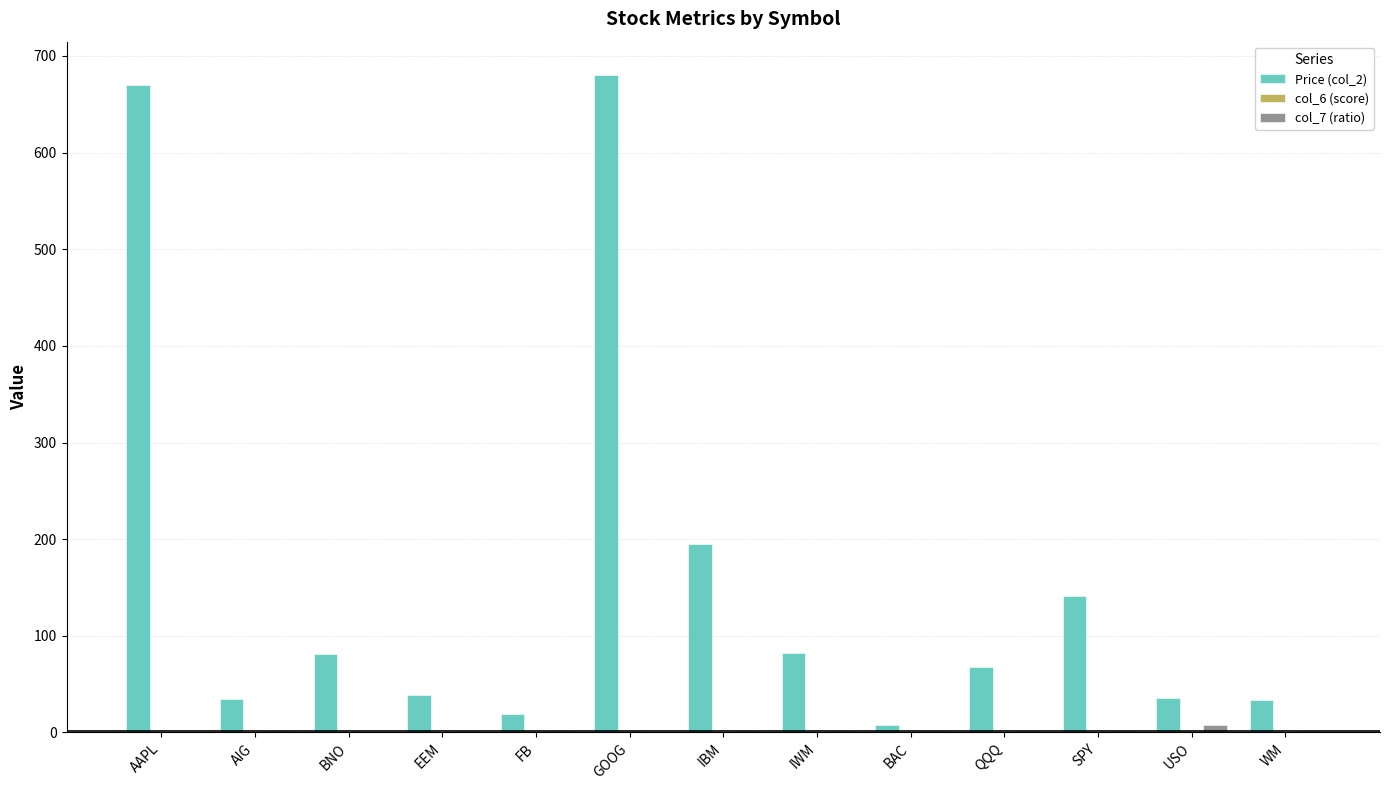

What is the maximum value for Price (col_2)?

680.7